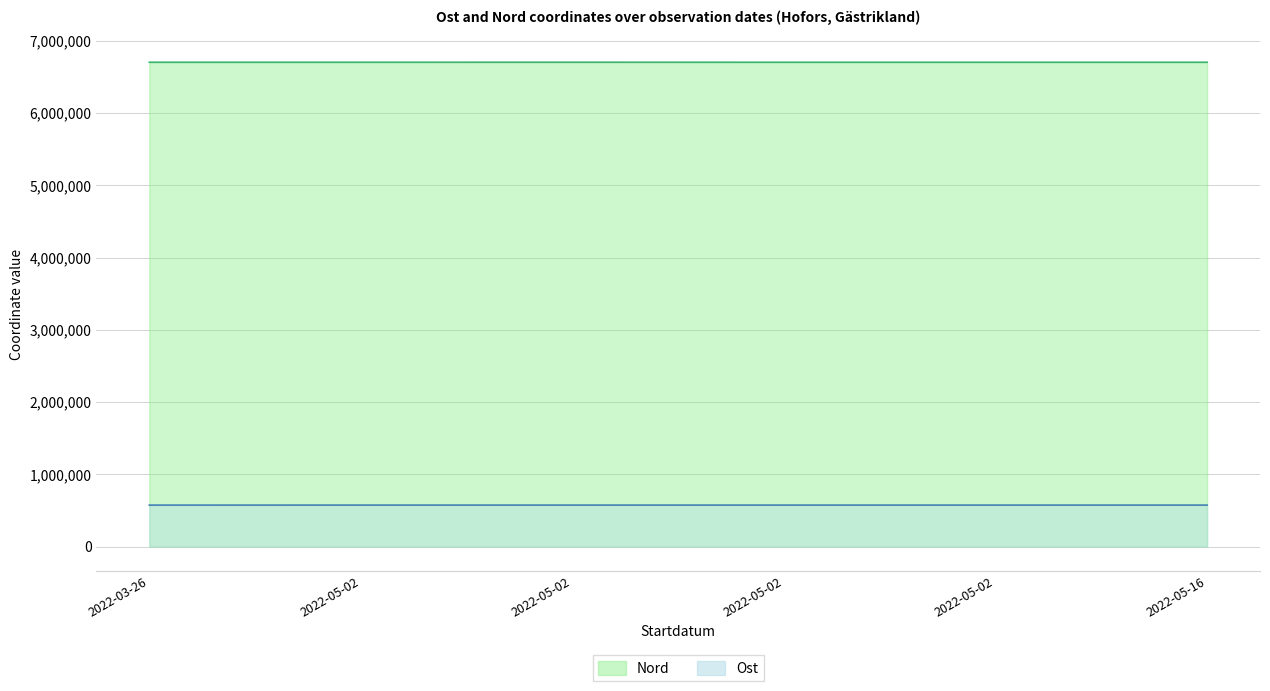

Which has a higher value, 2022-05-02 or 2022-05-16?

2022-05-16